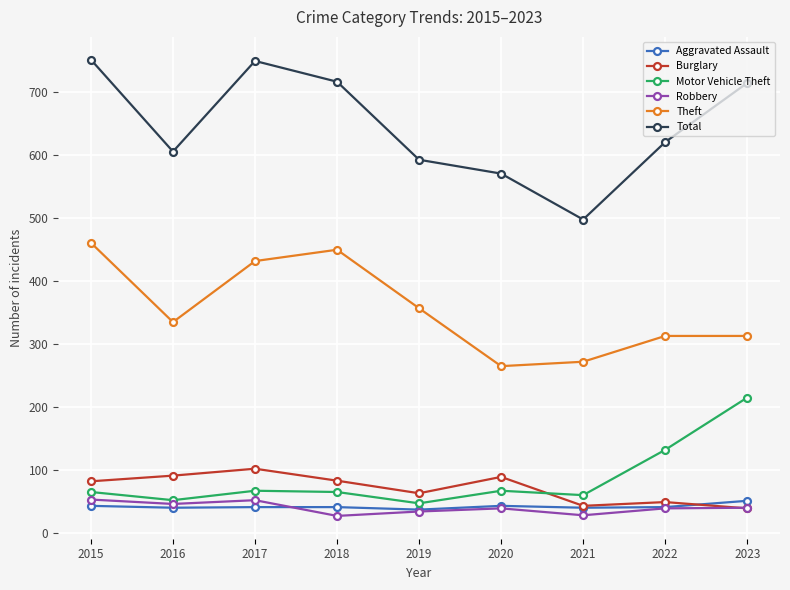

At which category does Motor Vehicle Theft reach its first local valley?

2016